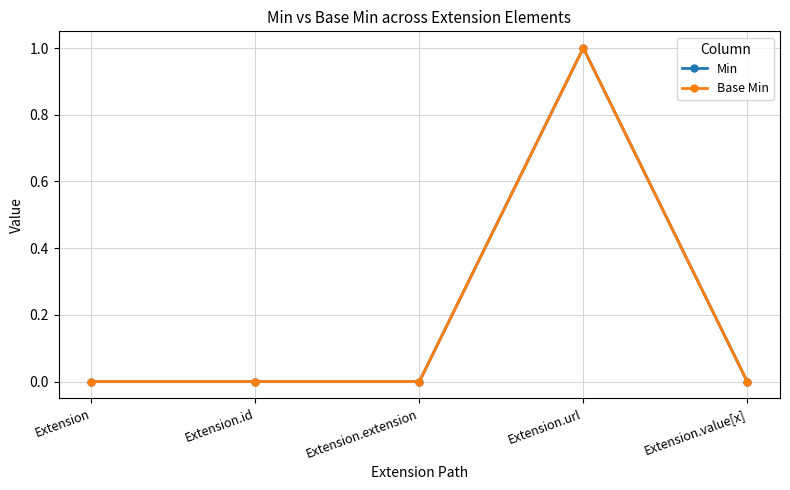

What position from the right is Extension?

5